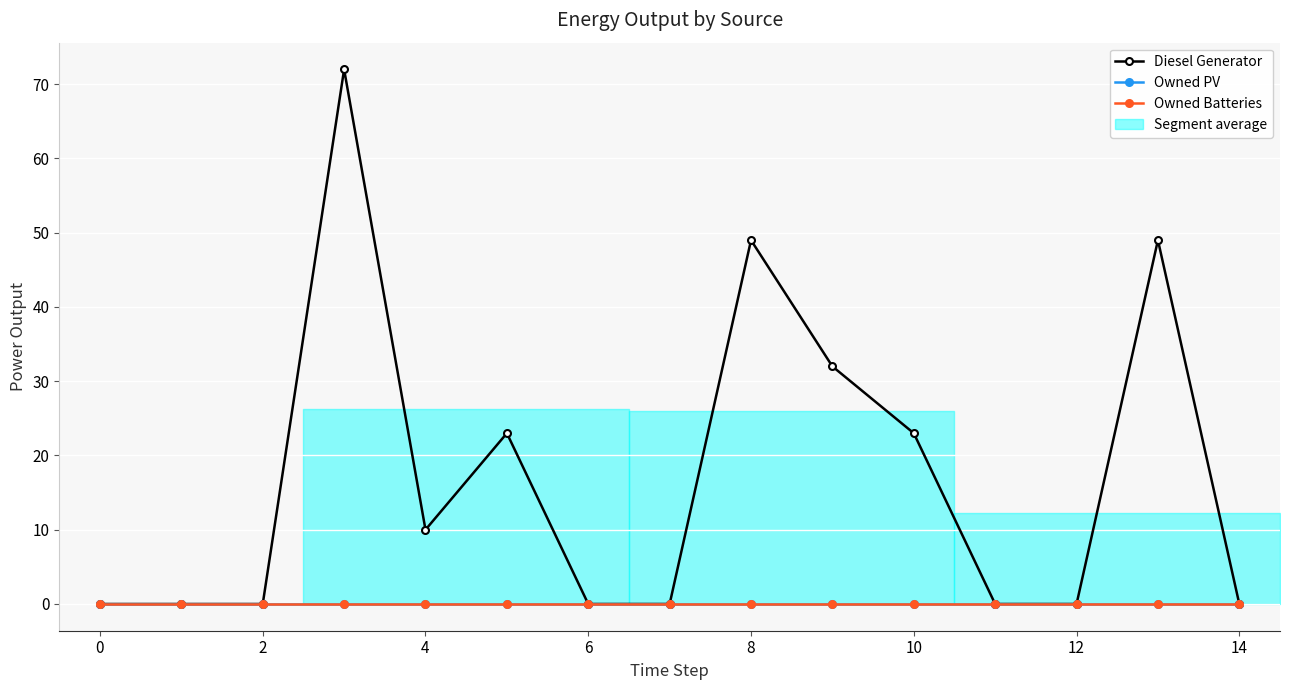

Rank the series by their maximum value, from lowest to highest.

Owned PV, Owned Batteries, Diesel Generator